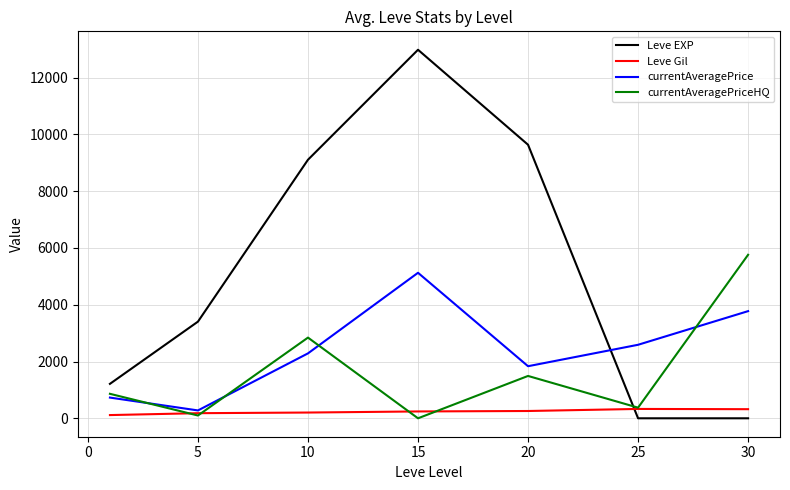

True or false: currentAveragePriceHQ has more than 1 points higher than both neighbors.

True